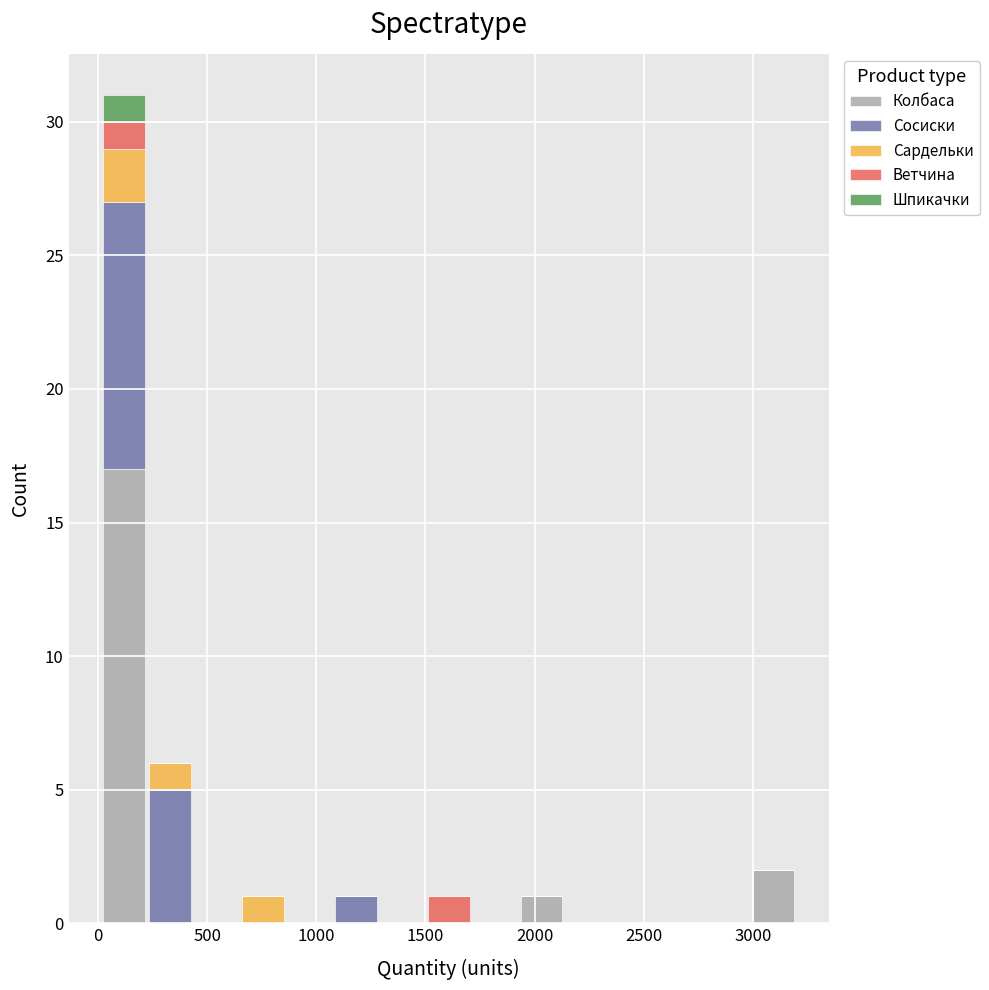

Reading left to right, list every stacked bar in this chart as the range it spans on the x-axis followed by its total height. Neither the bar edges nor the heights are printed on the chart, so give them approximately, as read against the axes.

0 to 250: 31
250 to 450: 6
450 to 650: 0
650 to 850: 1
850 to 1100: 0
1100 to 1300: 1
1300 to 1500: 0
1500 to 1700: 1
1700 to 1950: 0
1950 to 2150: 1
2150 to 2350: 0
2350 to 2550: 0
2550 to 2800: 0
2800 to 3000: 0
3000 to 3200: 2